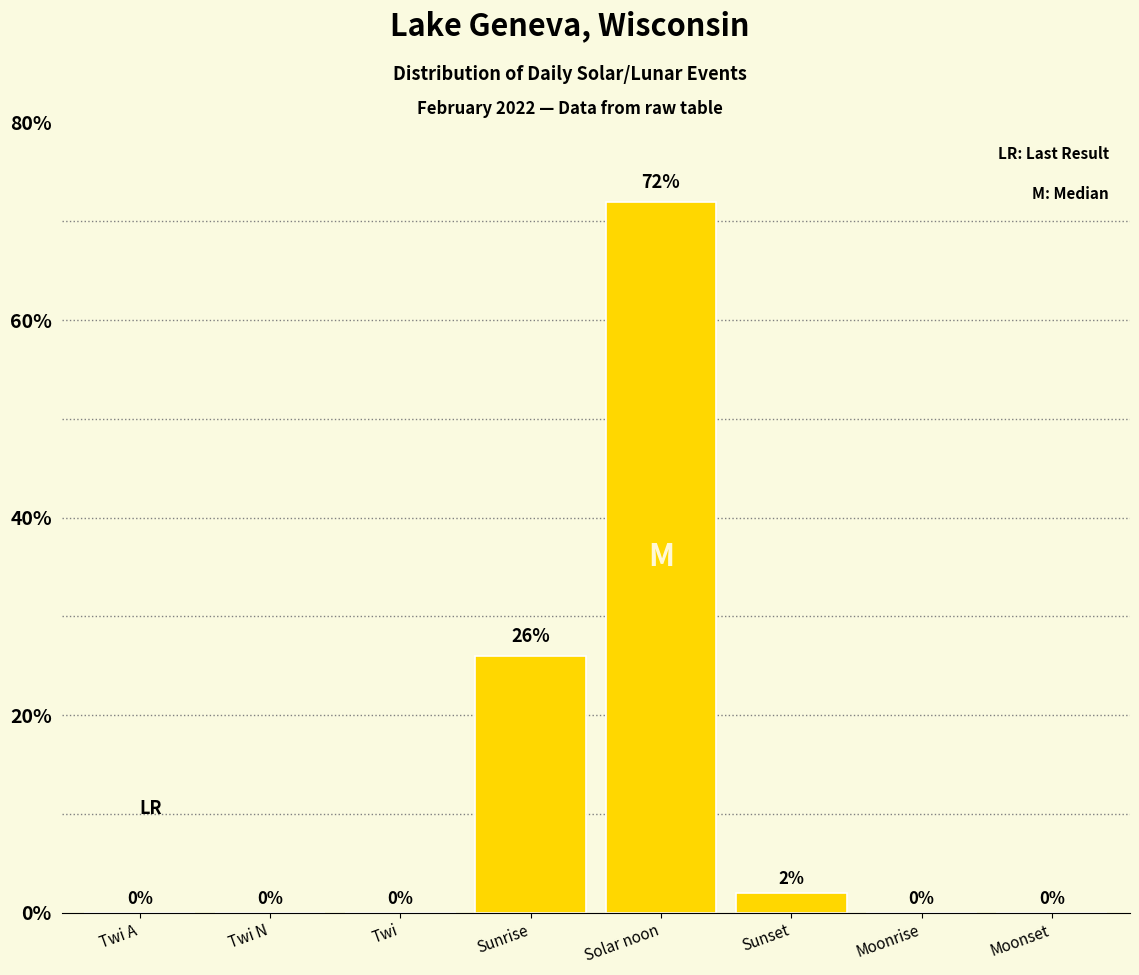

What is the sum of the values at Sunrise and Twi N?

26